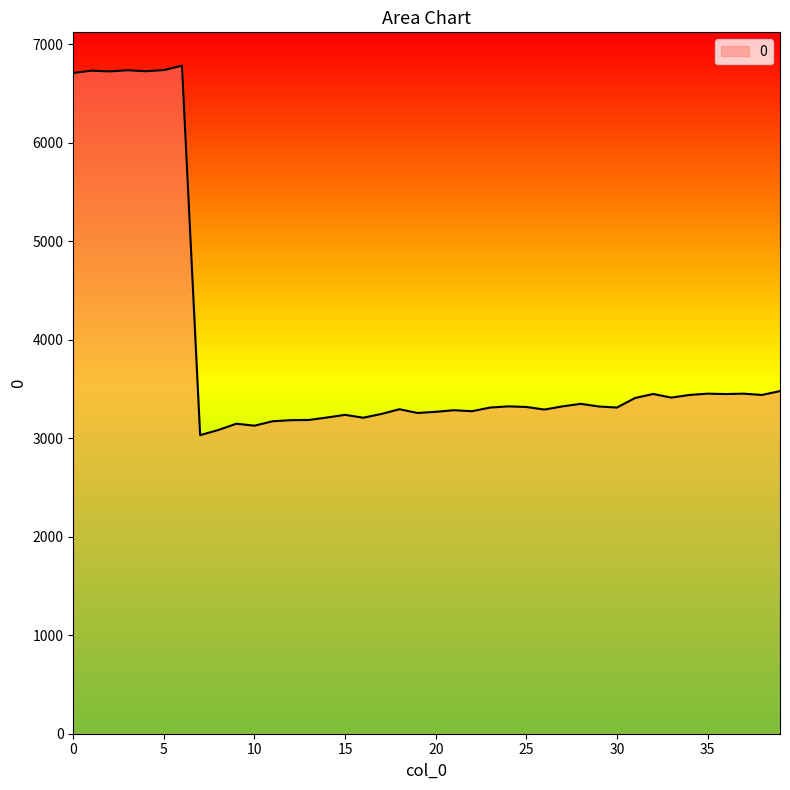

What is the maximum value shown in the chart?

6781